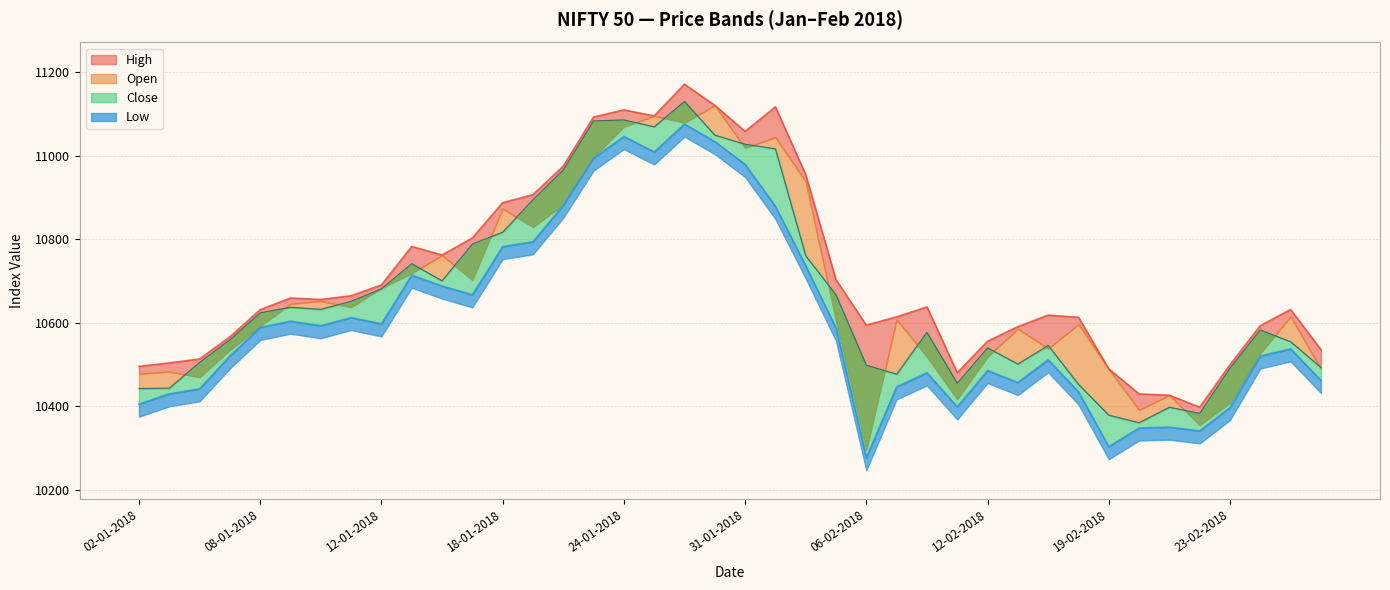

Which has a higher value, 23-02-2018 or 02-01-2018?

23-02-2018